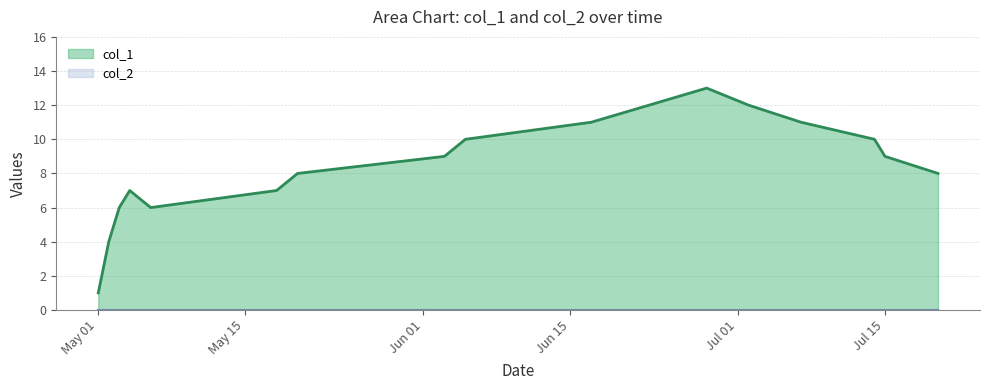

What is the smallest value displayed?

0